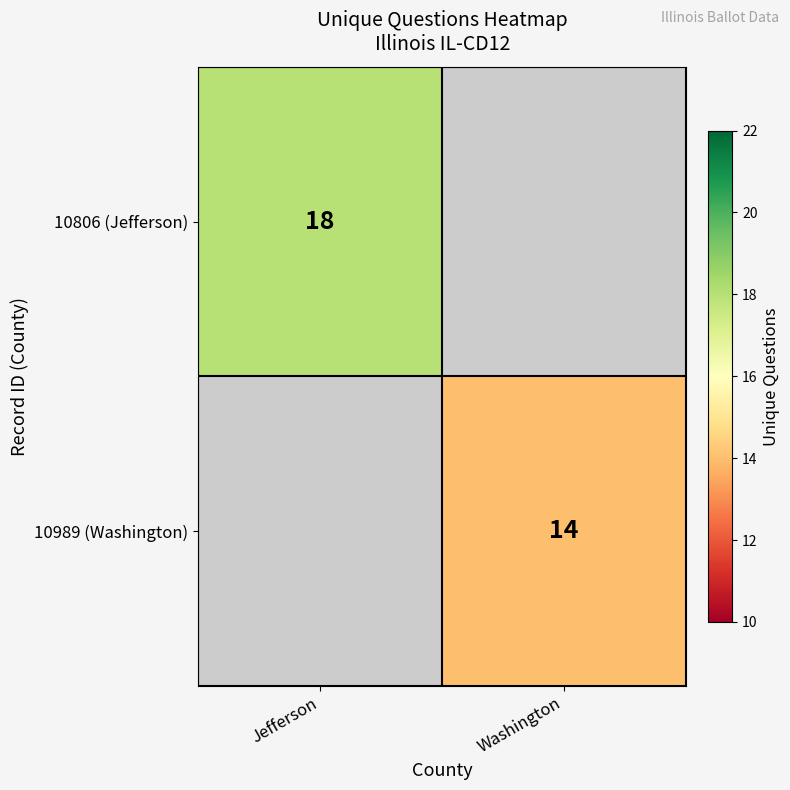

Count the number of categories in the chart.

2